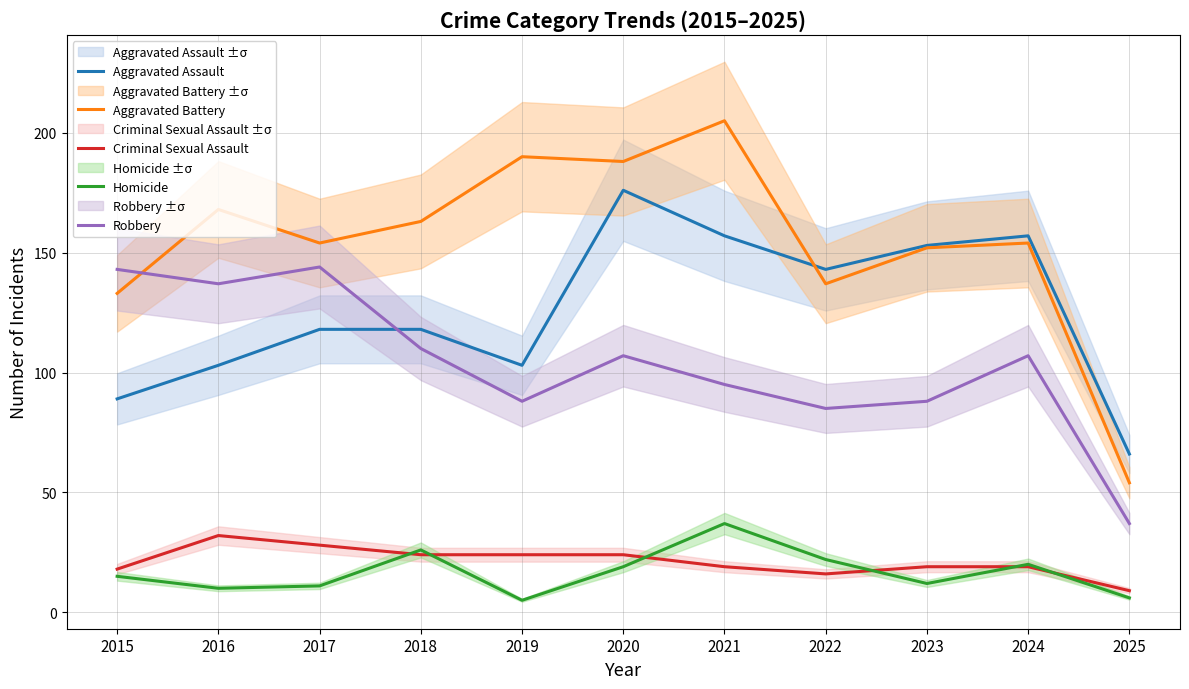

Rank the series by their maximum value, from highest to lowest.

Aggravated Battery, Aggravated Assault, Robbery, Homicide, Criminal Sexual Assault